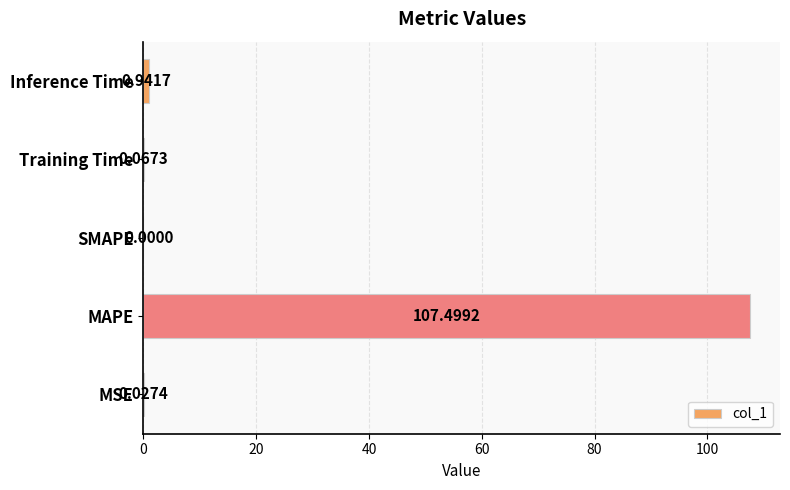

Where is the data nearest to the value 53?

Inference Time